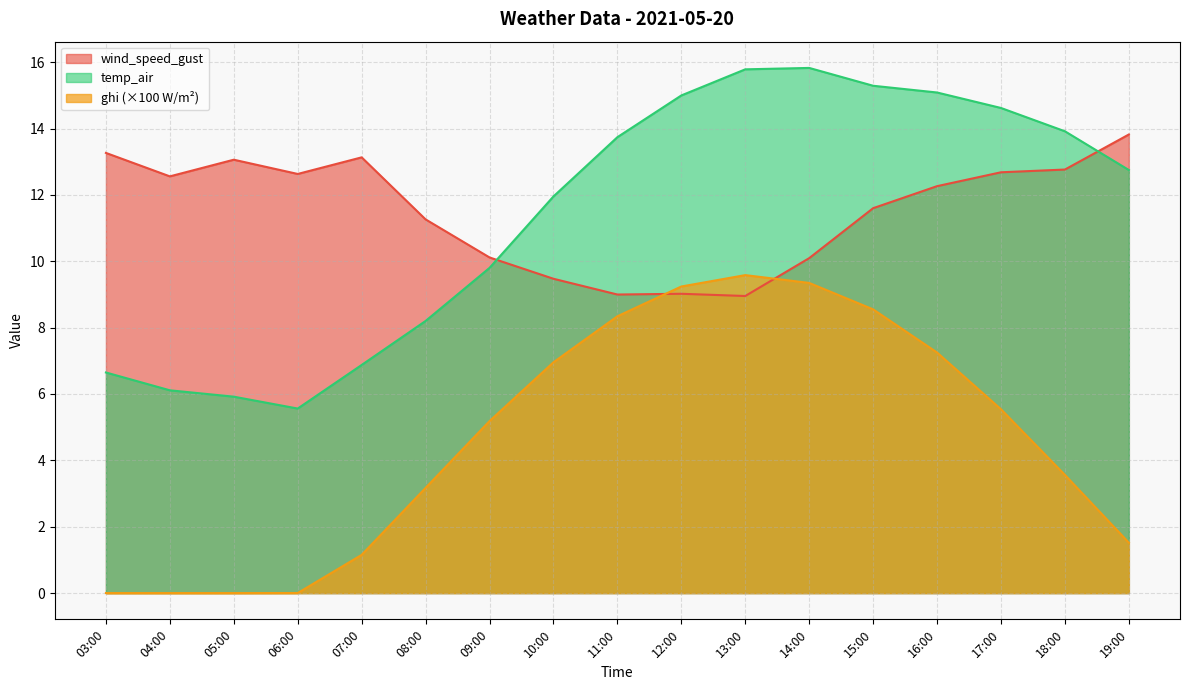

Between which two adjacent categories do wind_speed_gust and temp_air first intersect?

09:00 and 10:00